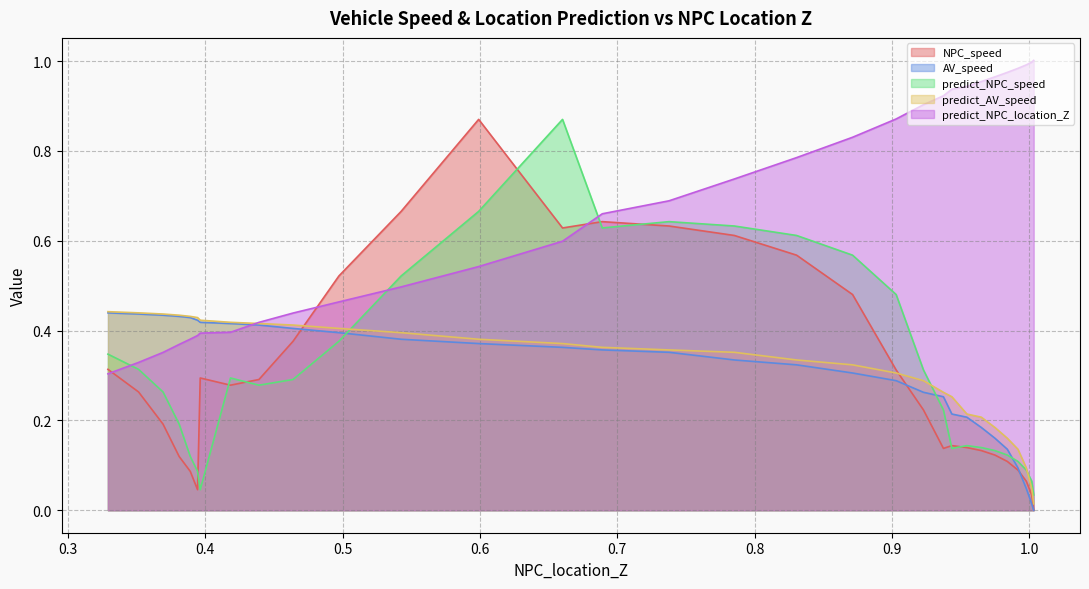

True or false: AV_speed has a value of -0.2 at 1.0032312246469353.

False